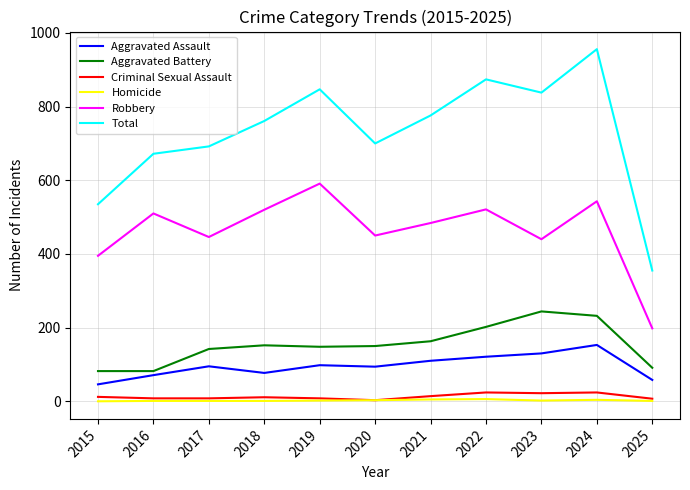

What is the greatest value displayed?

956